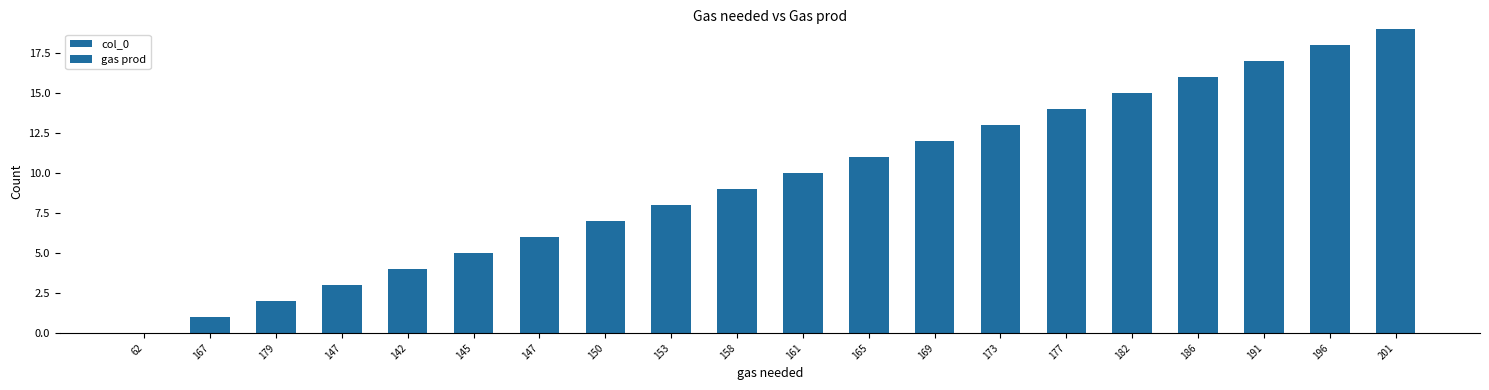

What is the label of the 5th bar from the left?

142